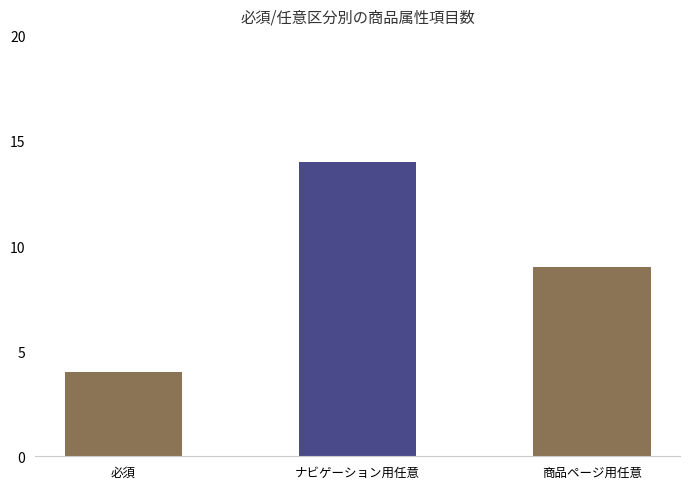

How many data points are less than 9?

1